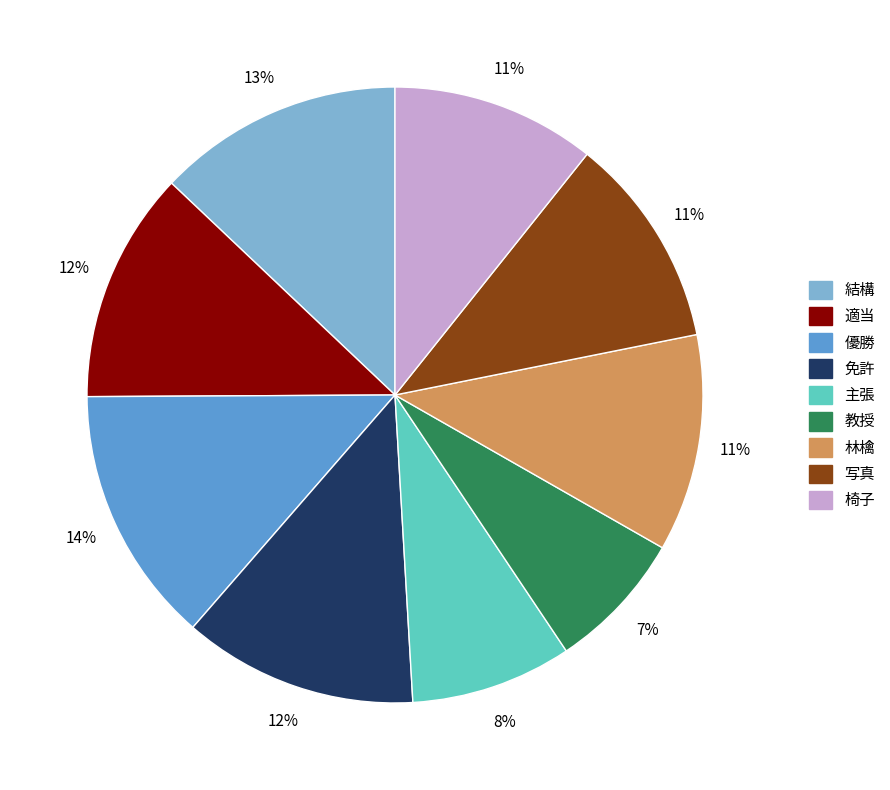

Which slice is the smallest?

教授